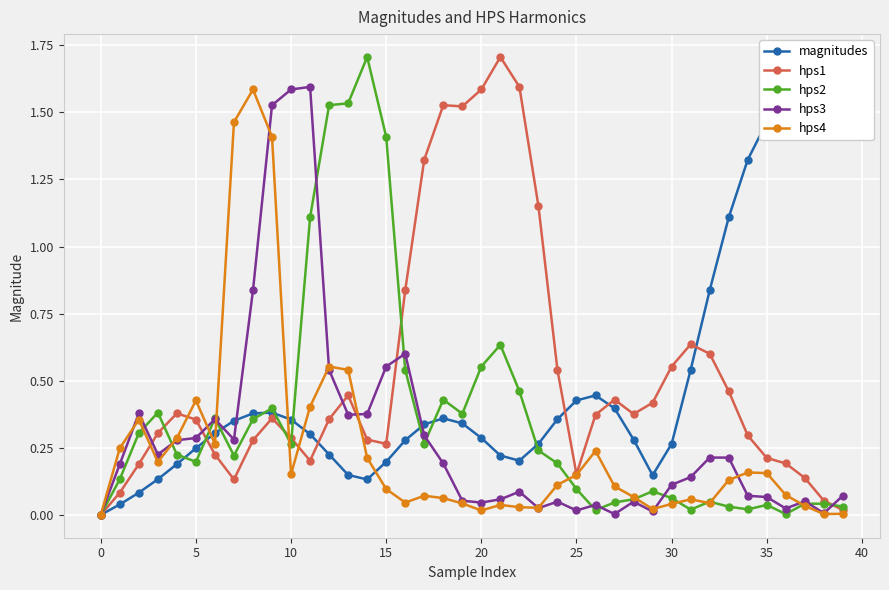

At how many categories does at least one series exceed 0?

40